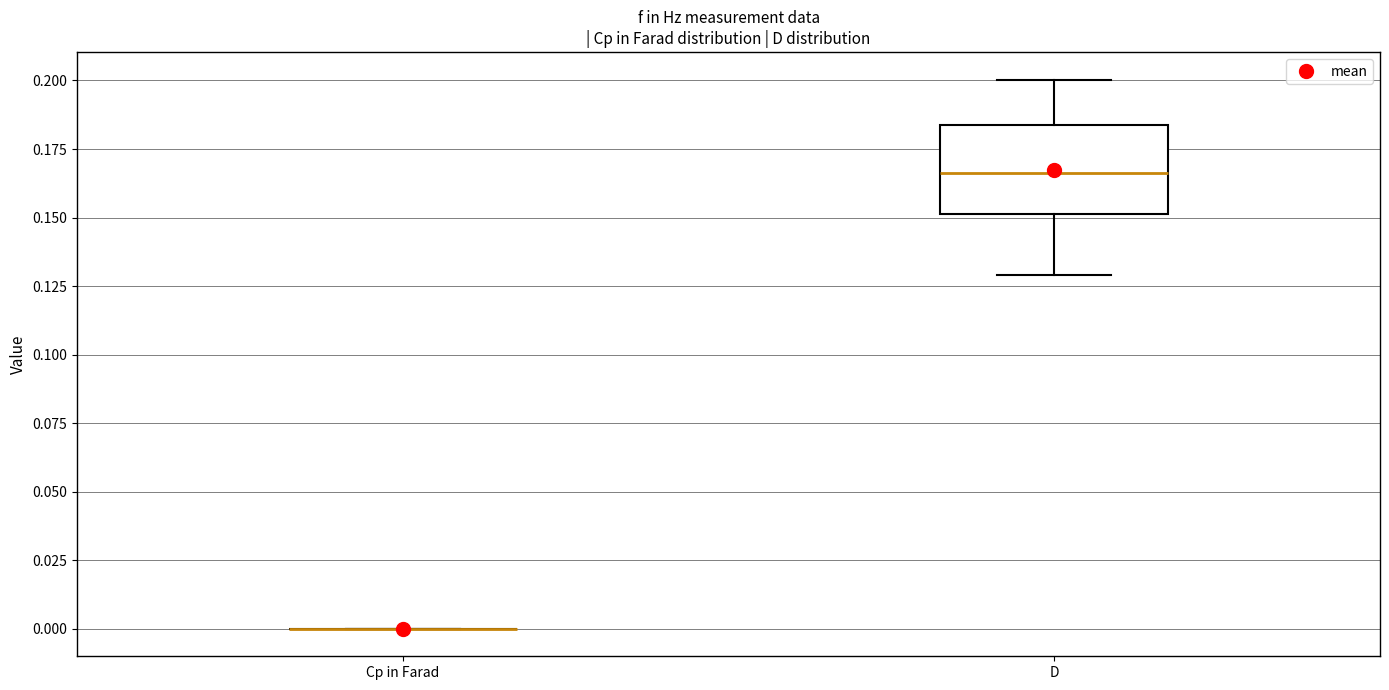

Where does the upper whisker of the box for D end on the y-axis? The values are not printed on the chart, so give them approximately, as read against the axis.

0.200